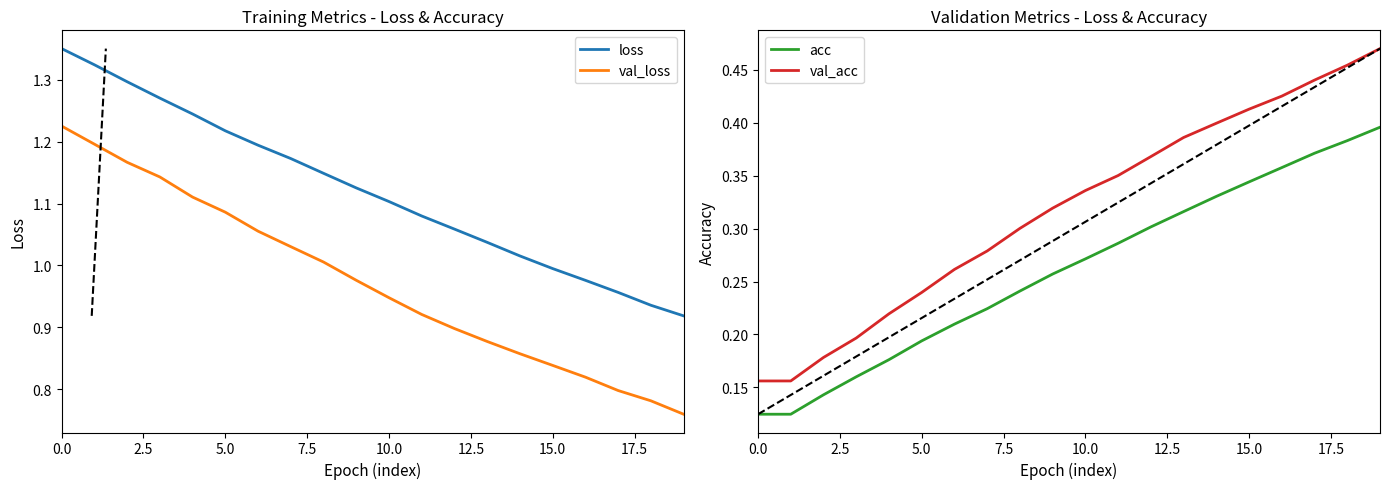

Reading right to left, transcribe all the data shown in this chart.

loss: 0.9	0.9	1.0	1.0	1.0	1.0	1.0	1.1	1.1	1.1	1.1	1.1	1.2	1.2	1.2	1.2	1.3	1.3	1.3	1.4
val_loss: 0.8	0.8	0.8	0.8	0.8	0.9	0.9	0.9	0.9	0.9	1.0	1.0	1.0	1.1	1.1	1.1	1.1	1.2	1.2	1.2
acc: 0.4	0.4	0.4	0.4	0.3	0.3	0.3	0.3	0.3	0.3	0.3	0.2	0.2	0.2	0.2	0.2	0.2	0.1	0.1	0.1
val_acc: 0.5	0.5	0.4	0.4	0.4	0.4	0.4	0.4	0.4	0.3	0.3	0.3	0.3	0.3	0.2	0.2	0.2	0.2	0.2	0.2